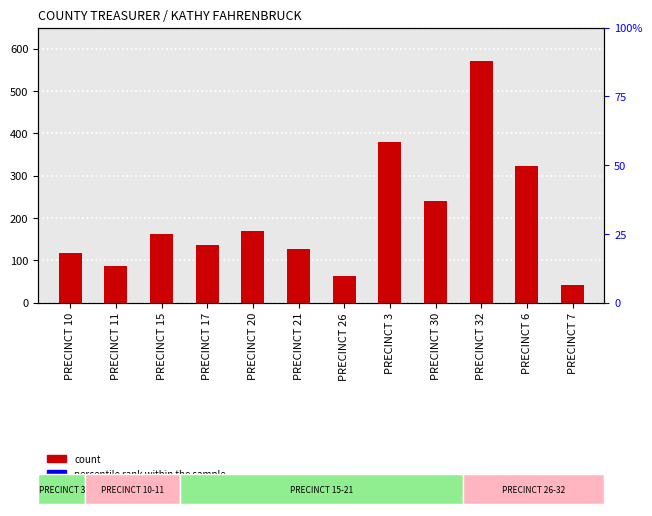

How many data points are above 162?

5